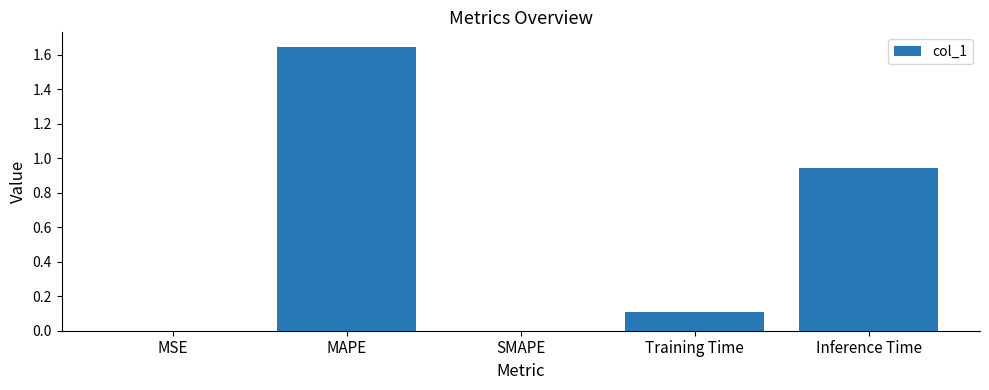

Which has a higher value, MAPE or Inference Time?

MAPE